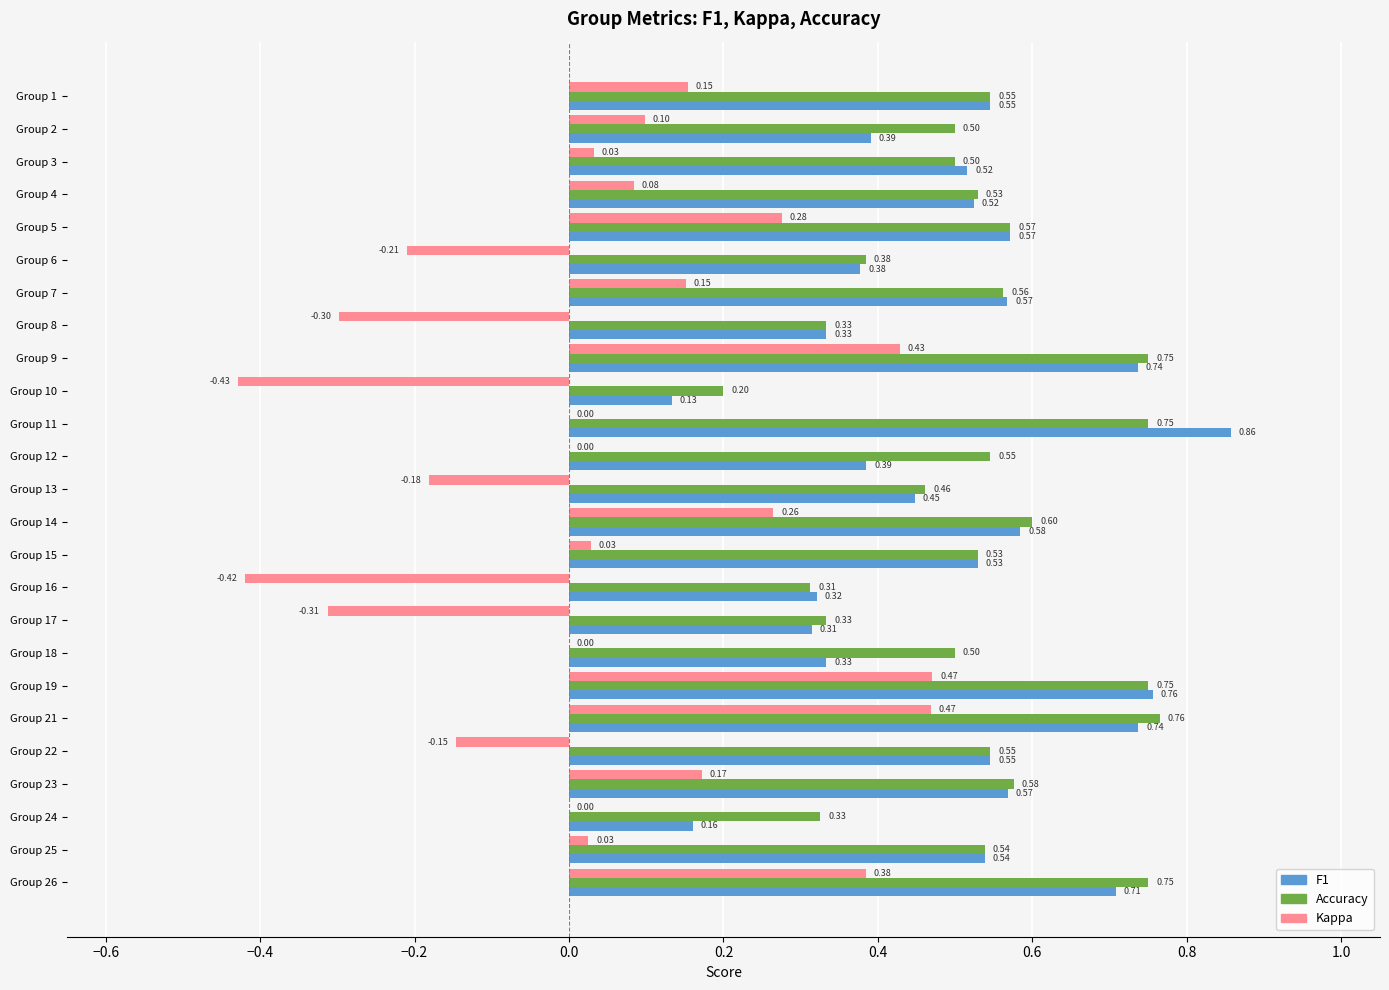

What is the total value across all series at Group 26?

1.8